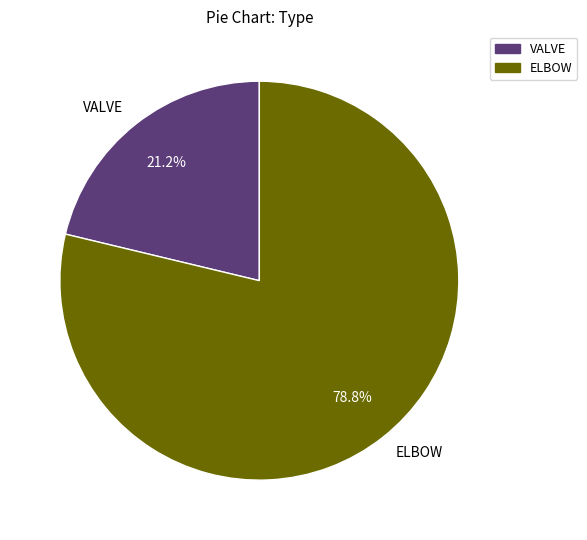

Rank the categories by value from highest to lowest.

ELBOW, VALVE